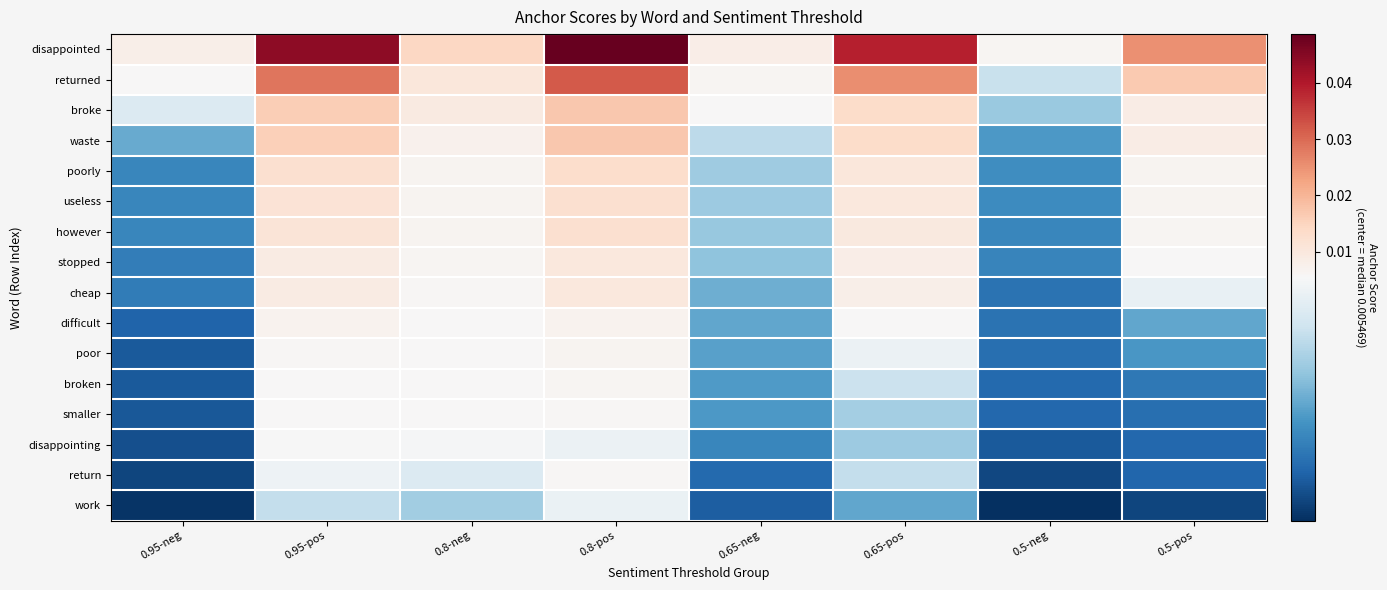

Between 0.8-pos and 0.5-pos, which series saw the biggest shift?

disappointed